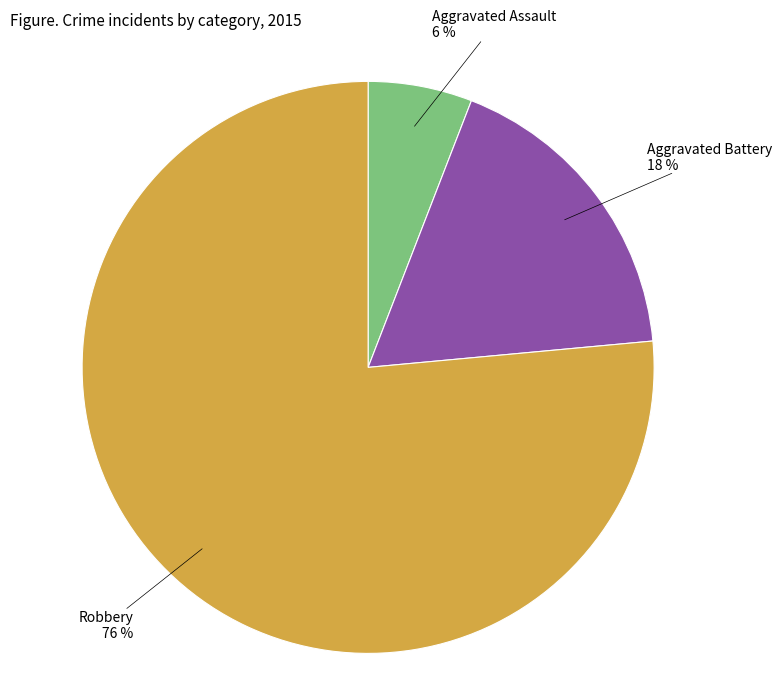

True or false: Aggravated Battery accounts for 10% of the total.

False